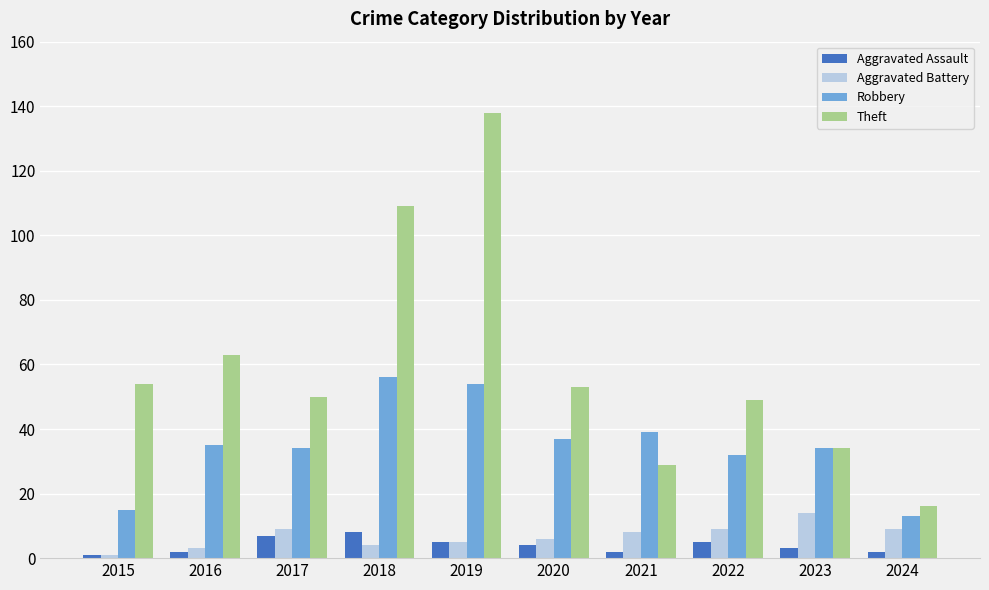

Read the Theft value at 2016, to the nearest 5.

65